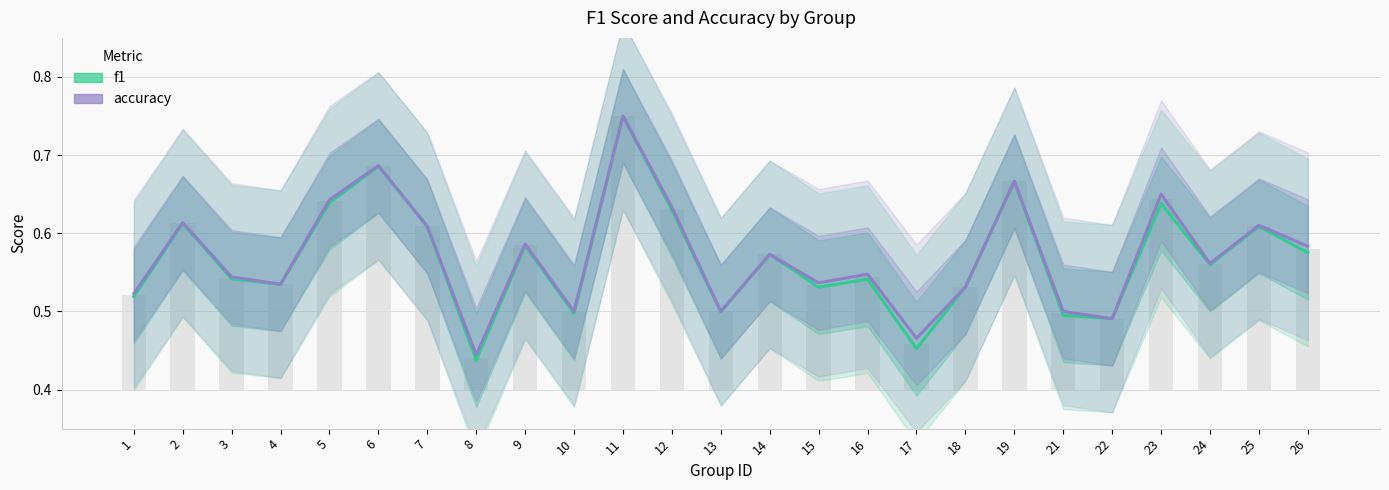

Which series changed the most between 12 and 24?

accuracy